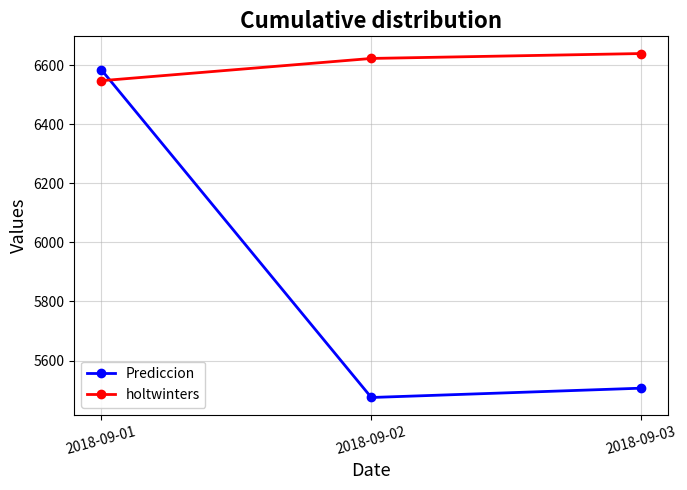

At which category is the sum across all series the highest?

2018-09-01